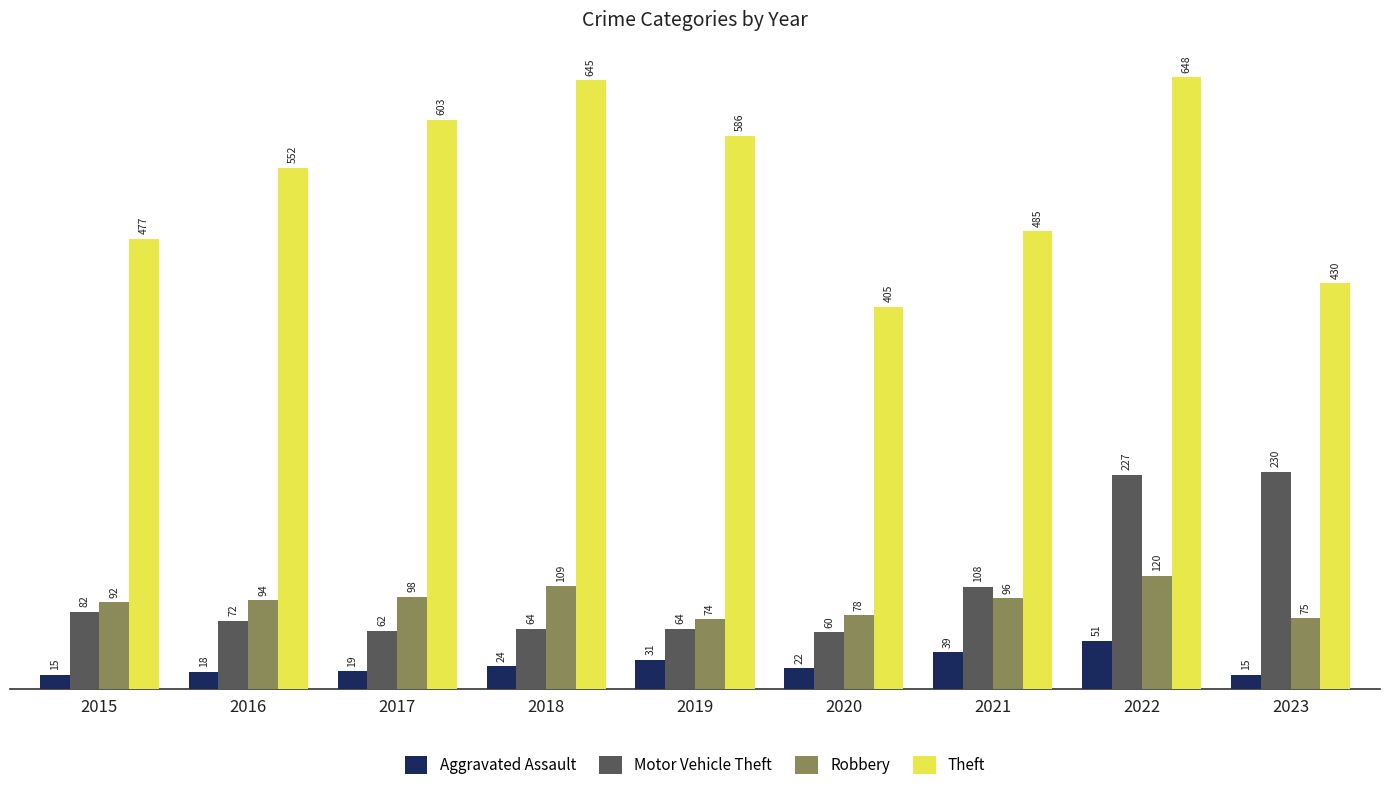

Which series has the largest range (max minus min)?

Theft